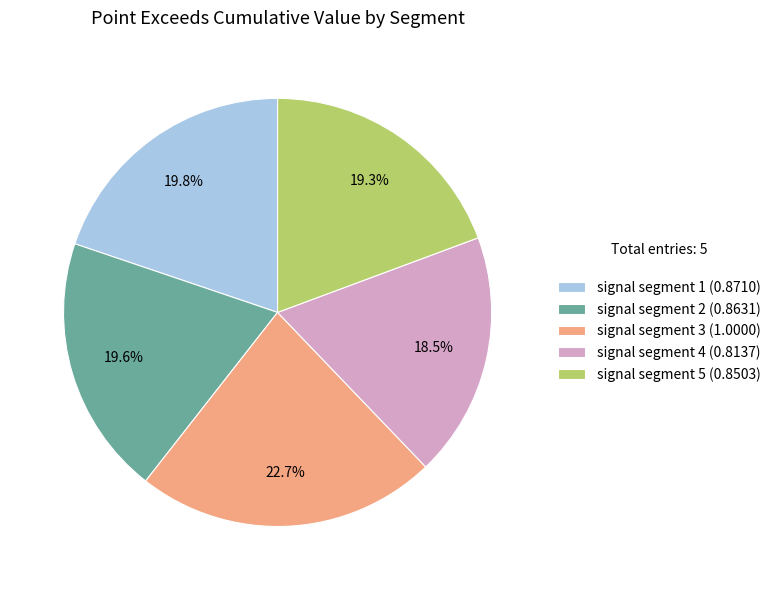

To the nearest percent, what is the combined percentage of signal segment 4 and signal segment 1?

38%